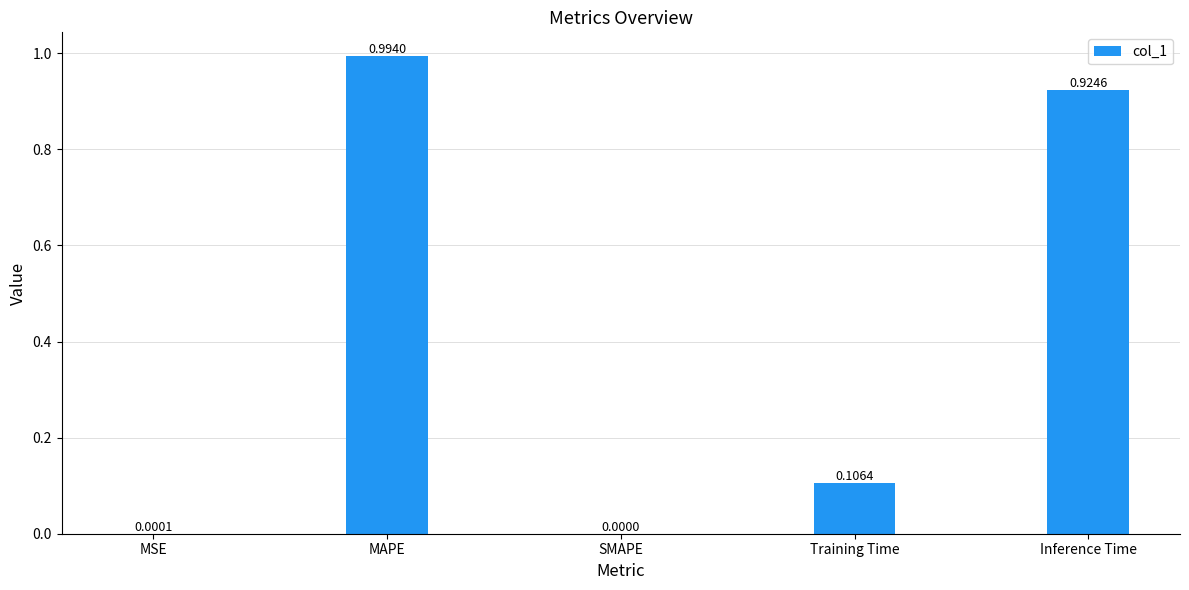

What is the change in value from SMAPE to Inference Time?

+0.9